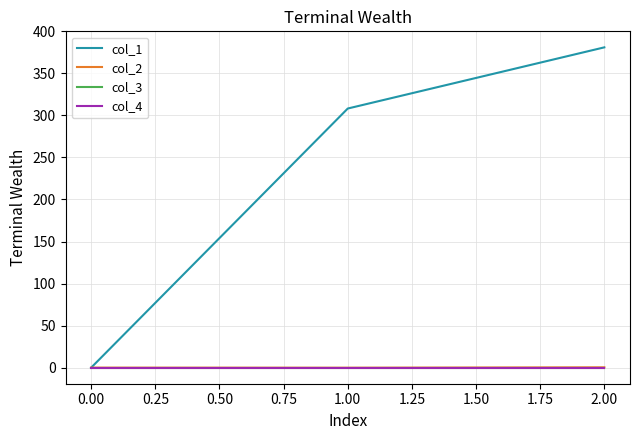

Does the chart have visible grid lines?

Yes